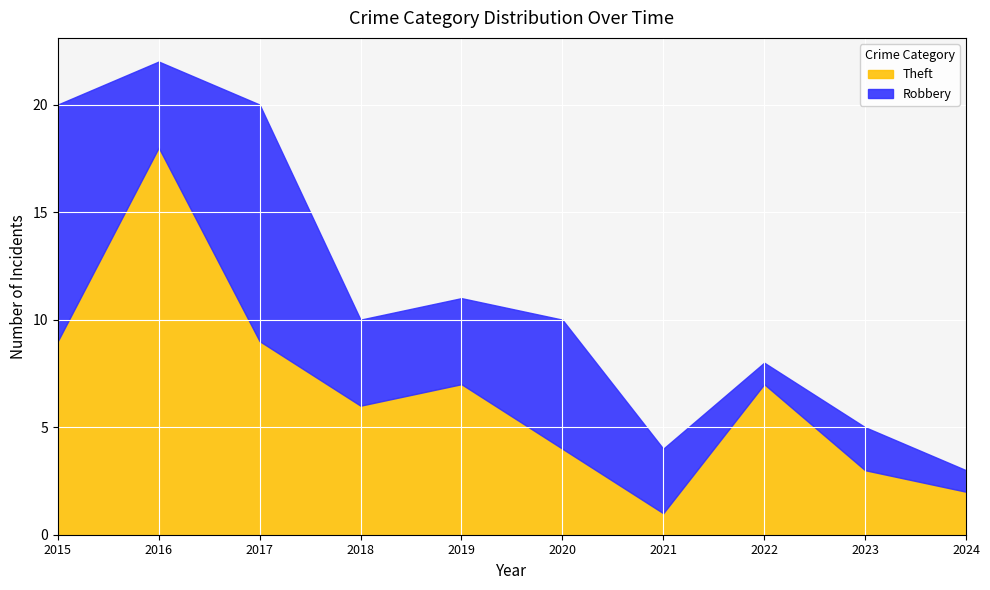

How many times do Theft and Robbery cross each other?

5